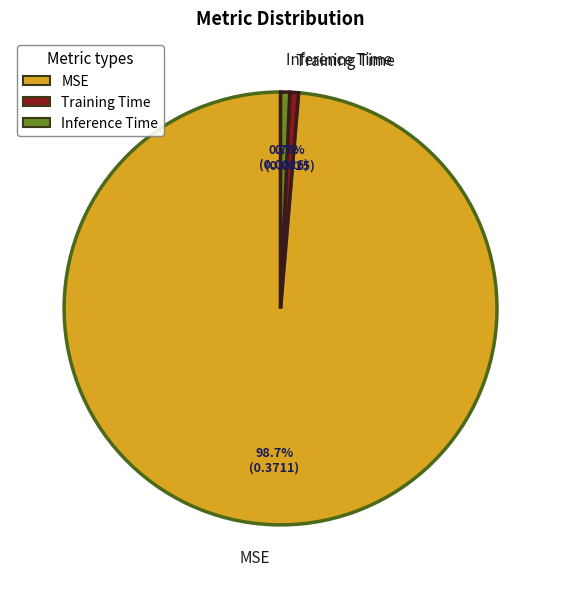

Count the number of slices in the pie.

3